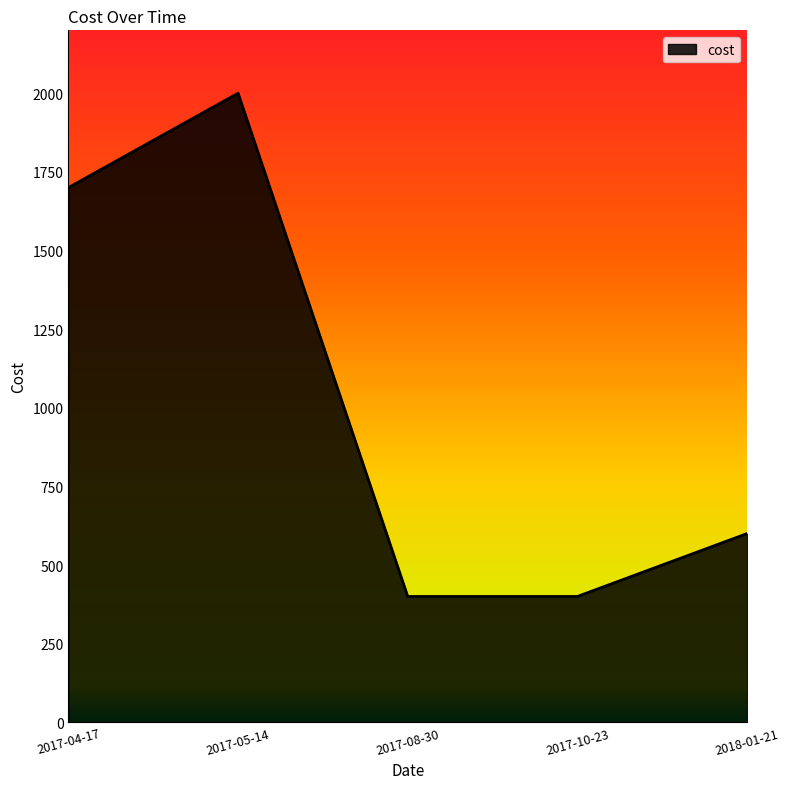

How many values are below 600?

2